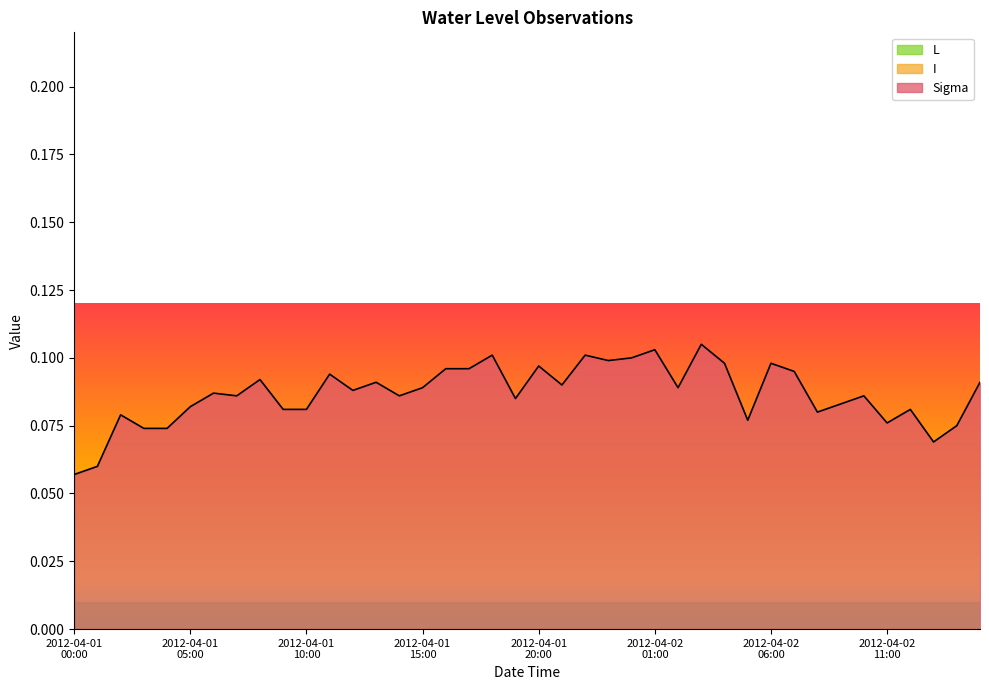

Rank the categories by I value from lowest to highest.

2012-04-01 00:00, 2012-04-01 01:00, 2012-04-01 02:00, 2012-04-01 03:00, 2012-04-01 04:00, 2012-04-01 05:00, 2012-04-01 06:00, 2012-04-01 07:00, 2012-04-01 08:00, 2012-04-01 09:00, 2012-04-01 10:00, 2012-04-01 11:00, 2012-04-01 12:00, 2012-04-01 13:00, 2012-04-01 14:00, 2012-04-01 15:00, 2012-04-01 16:00, 2012-04-01 17:00, 2012-04-01 18:00, 2012-04-01 19:00, 2012-04-01 20:00, 2012-04-01 21:00, 2012-04-01 22:00, 2012-04-01 23:00, 2012-04-02 00:00, 2012-04-02 01:00, 2012-04-02 02:00, 2012-04-02 03:00, 2012-04-02 04:00, 2012-04-02 05:00, 2012-04-02 06:00, 2012-04-02 07:00, 2012-04-02 08:00, 2012-04-02 09:00, 2012-04-02 10:00, 2012-04-02 11:00, 2012-04-02 12:00, 2012-04-02 13:00, 2012-04-02 14:00, 2012-04-02 15:00